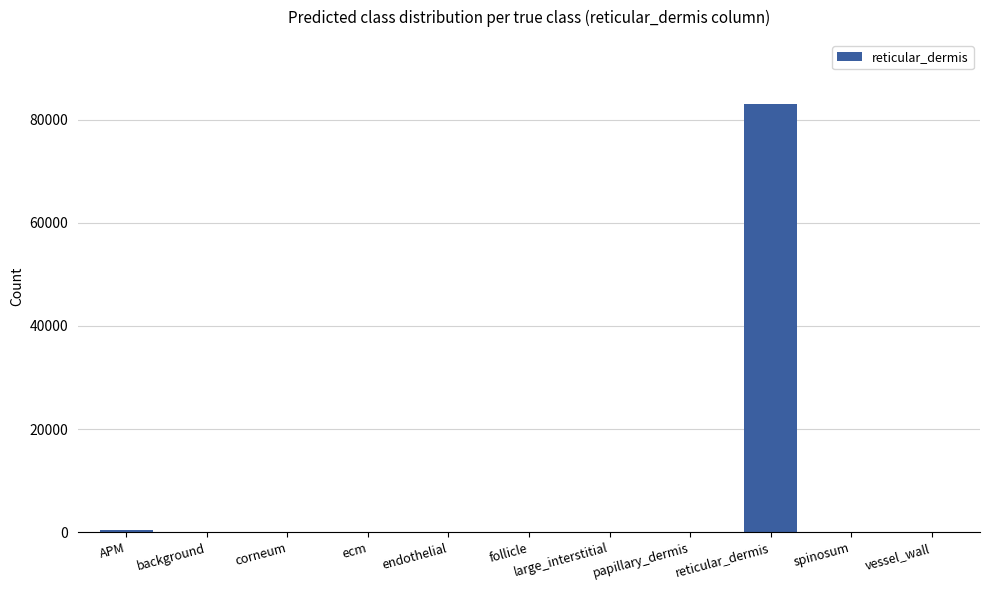

Are the bars horizontal?

No